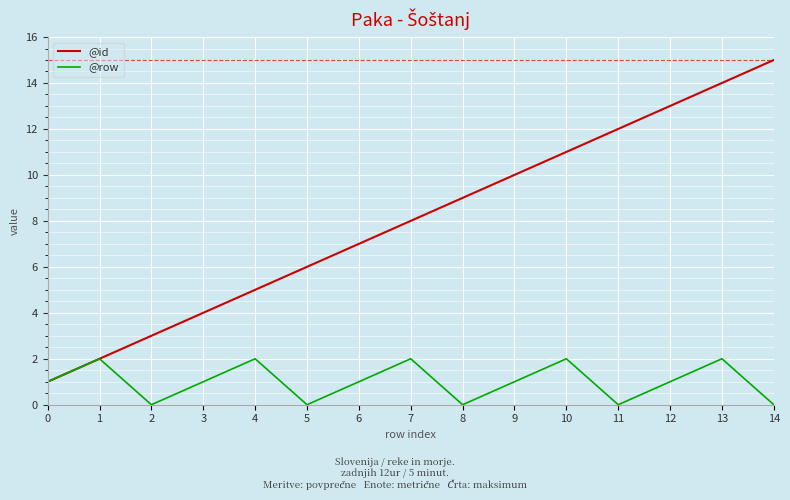

Reading left to right, extract all data points from this chart.

@id: 1	2	3	4	5	6	7	8	9	10	11	12	13	14	15
@row: 1	2	0	1	2	0	1	2	0	1	2	0	1	2	0